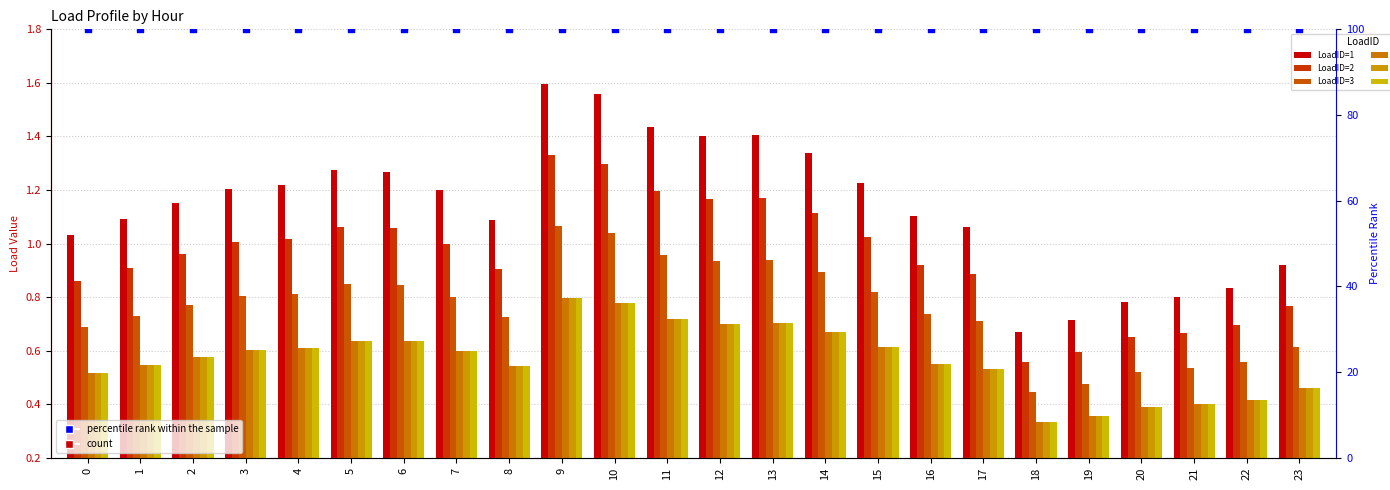

At which category is the sum across all series the highest?

9